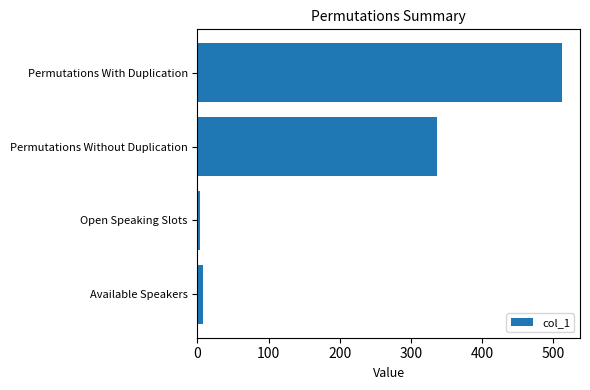

Is it true that the value at Permutations Without Duplication is 148?

False